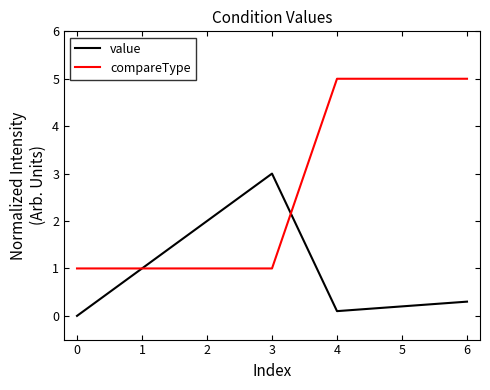

Rank the series by their average value, from highest to lowest.

compareType, value